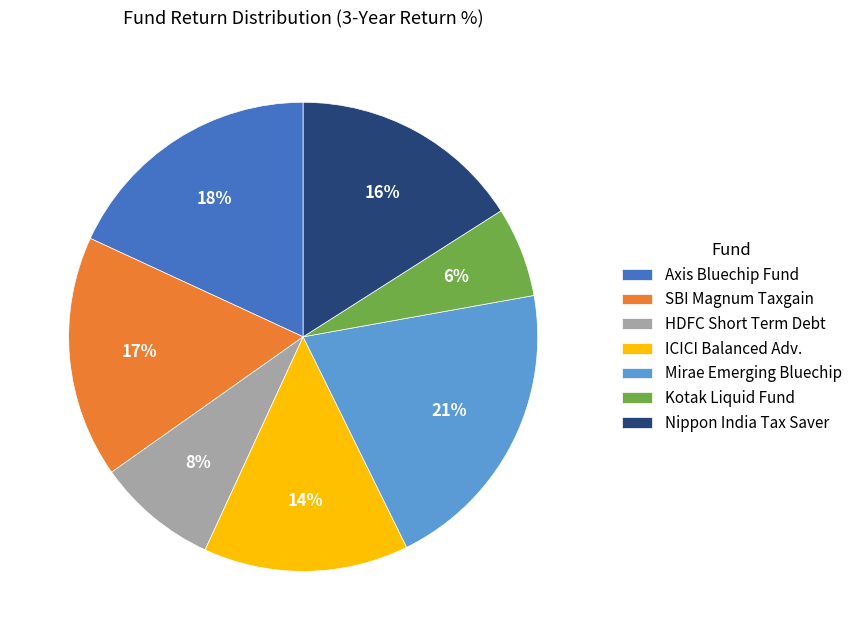

What is the smallest slice in the pie chart?

Kotak Liquid Fund